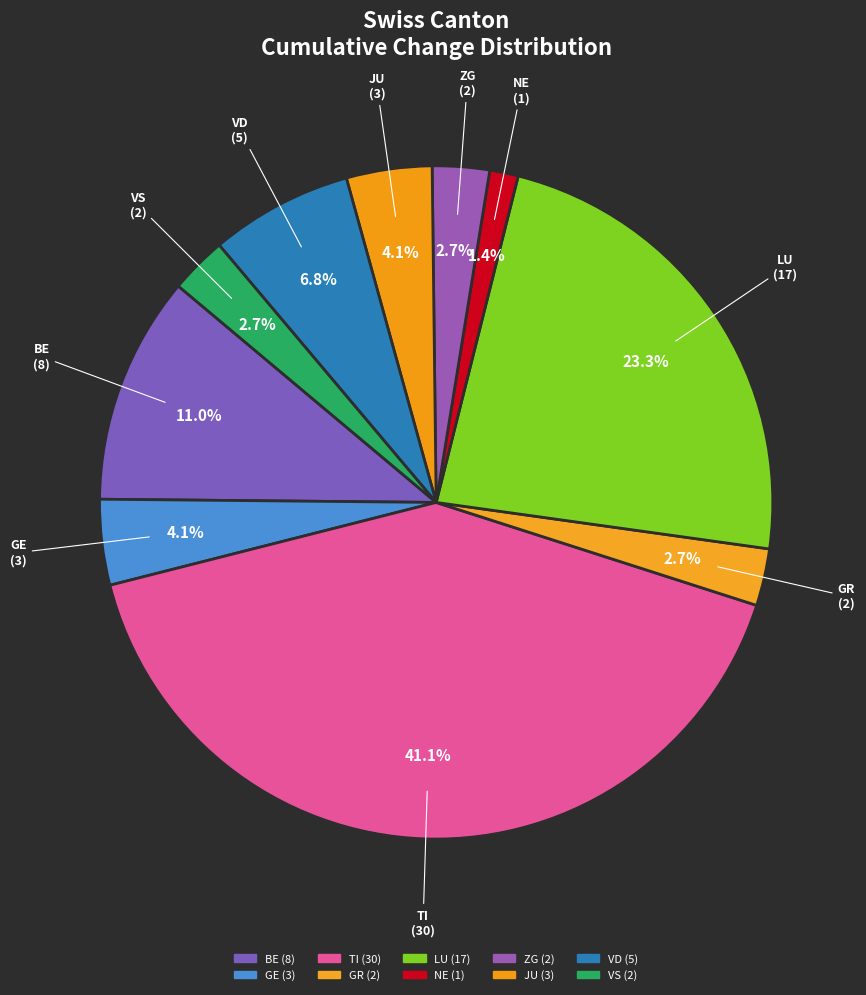

Does any single category account for the majority?

No